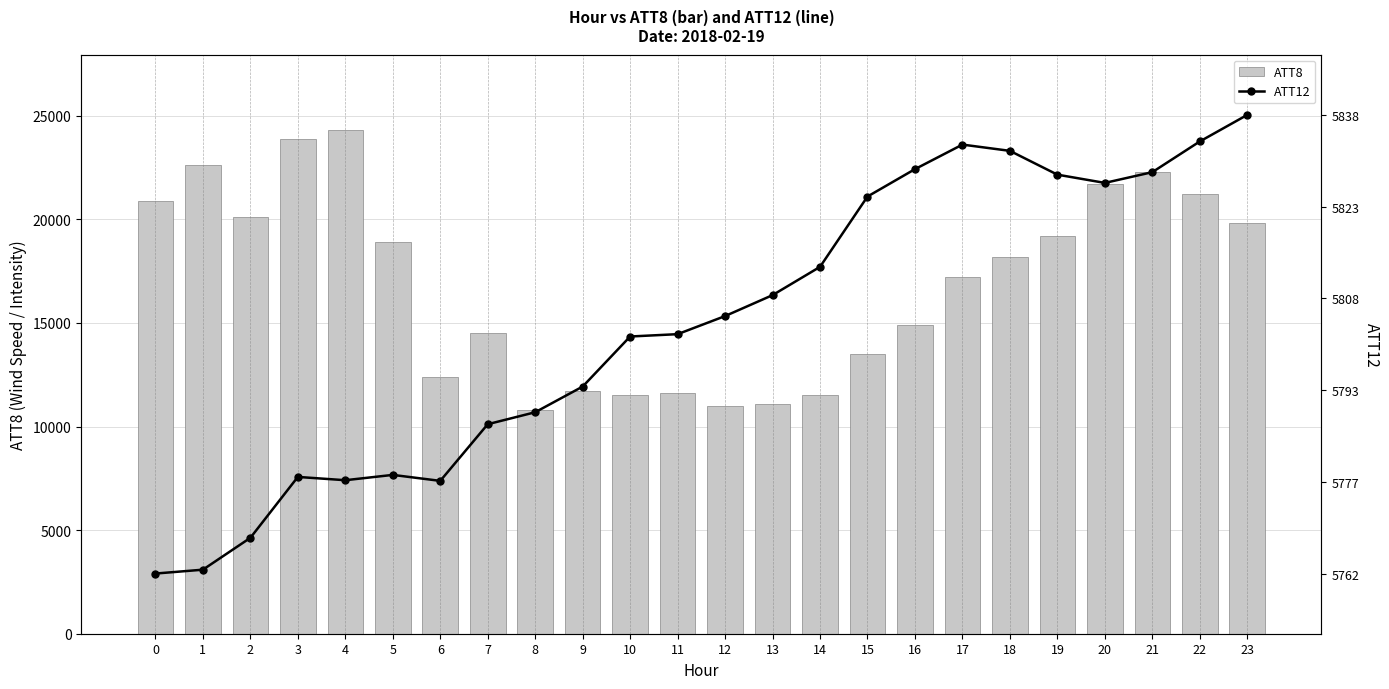

Which series has the widest spread of values?

ATT8